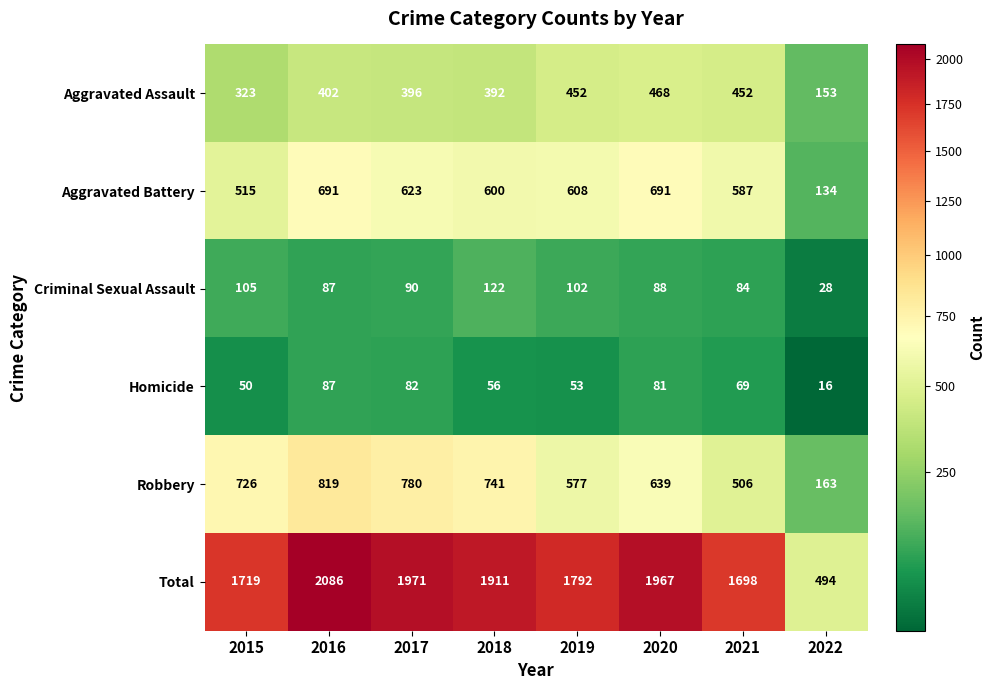

At which label is Homicide closest to 51?

2015